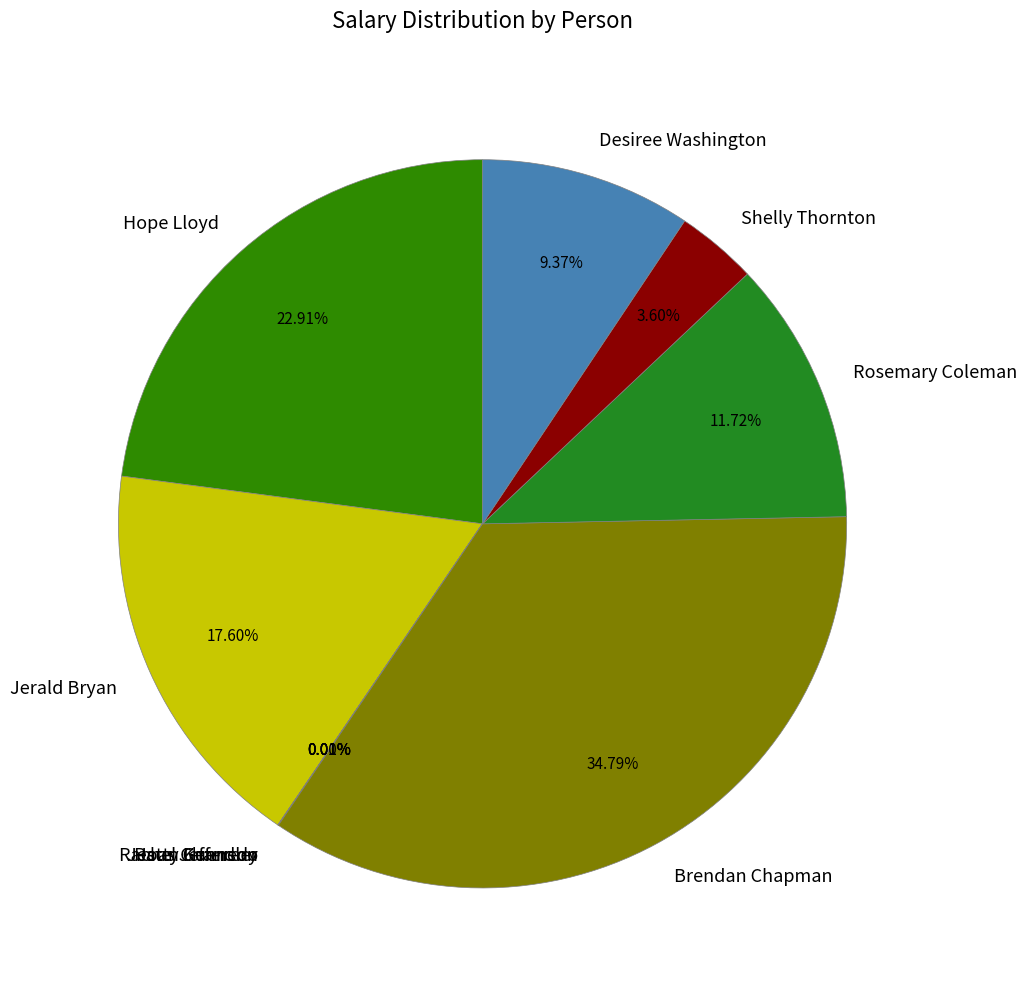

Does any single category account for the majority?

No